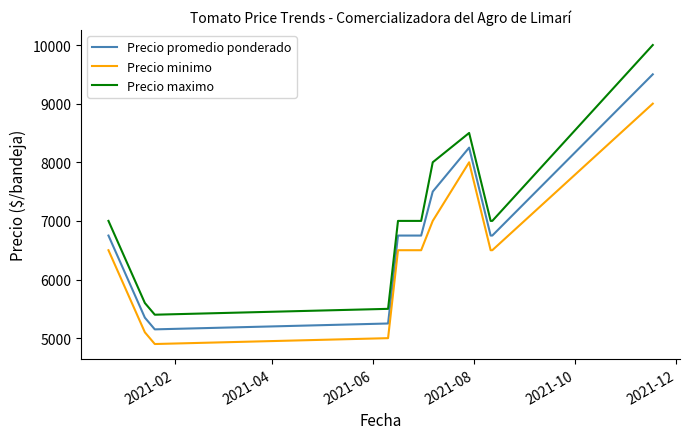

Which series has the largest total across all categories?

Precio maximo